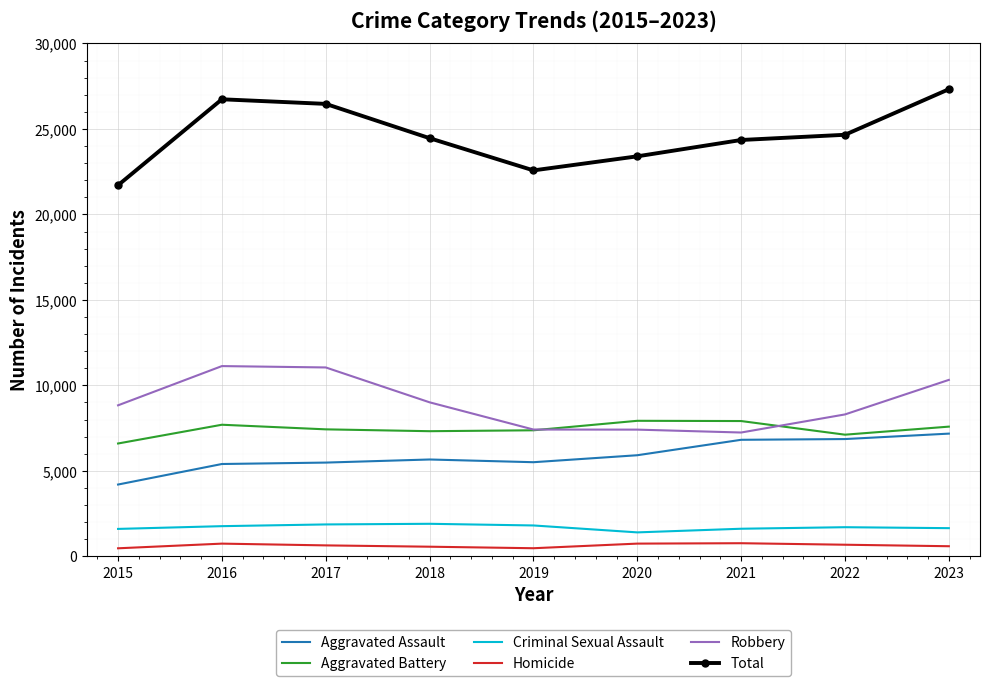

Which series has the largest total across all categories?

Total